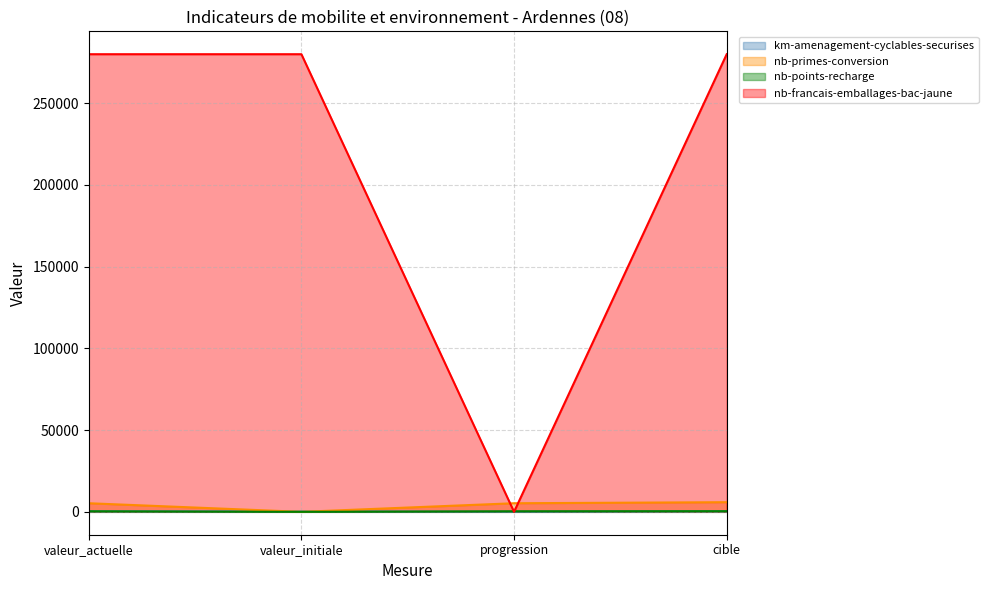

How many lines are shown in the chart?

4